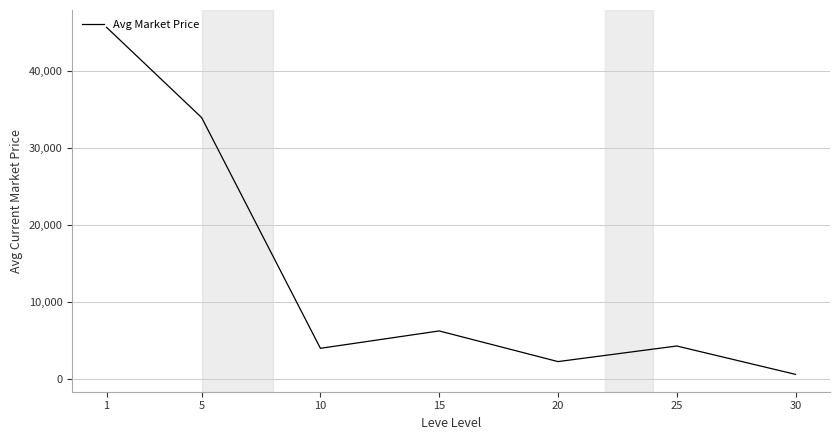

Reading left to right, list all the values displayed in this chart.

45662.9	33941.4	3966.0	6223.4	2241.1	4266.7	581.1